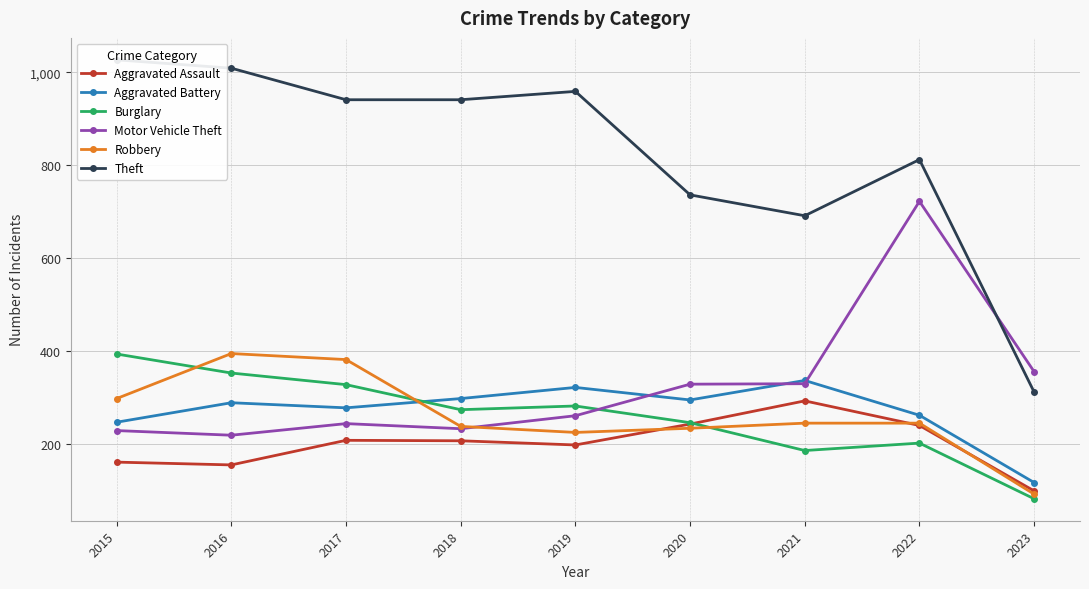

List the labels in order of Aggravated Battery value, smallest first.

2023, 2015, 2022, 2017, 2016, 2020, 2018, 2019, 2021